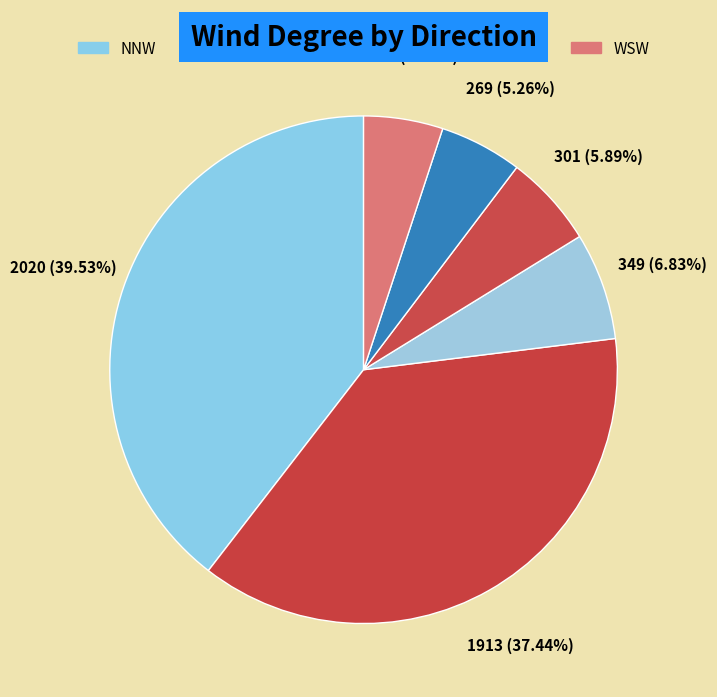

How many slices are in this pie chart?

6